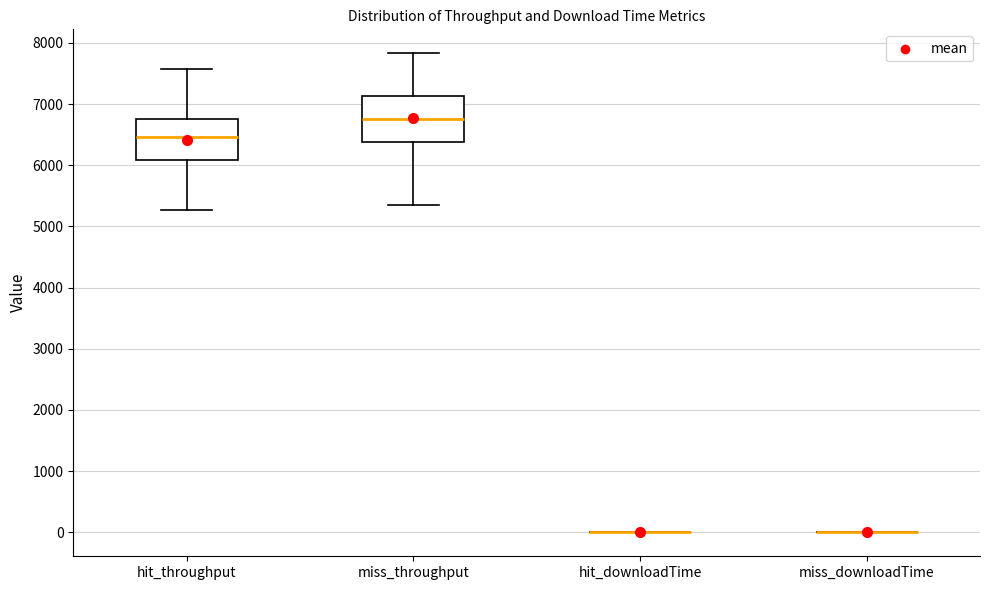

Reading left to right, read every box against the y-axis: the position of its median line, the range the box covers, and the ends of its whiskers. The values are not printed on the chart, so give them approximately, as read against the axis.

hit_throughput: median 6500, box 6100 to 6800, whiskers 5300 to 7600
miss_throughput: median 6800, box 6400 to 7100, whiskers 5400 to 7800
hit_downloadTime: box collapsed to a line at 0, whiskers 0 to 0
miss_downloadTime: box collapsed to a line at 0, whiskers 0 to 0